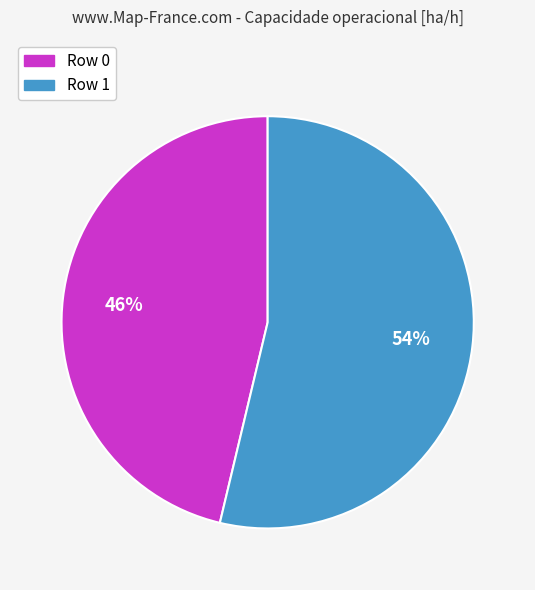

To the nearest percent, what percentage of the pie is Row 1?

54%